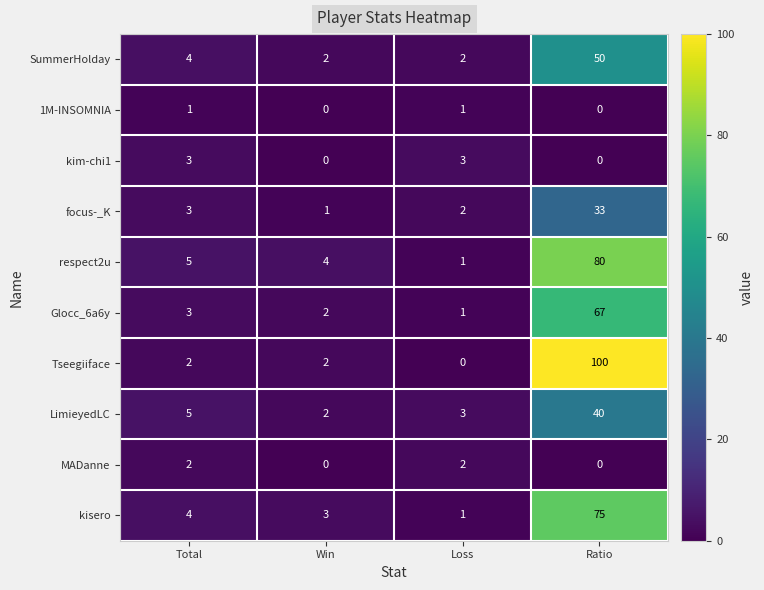

At which label is SummerHolday closest to 26?

Total